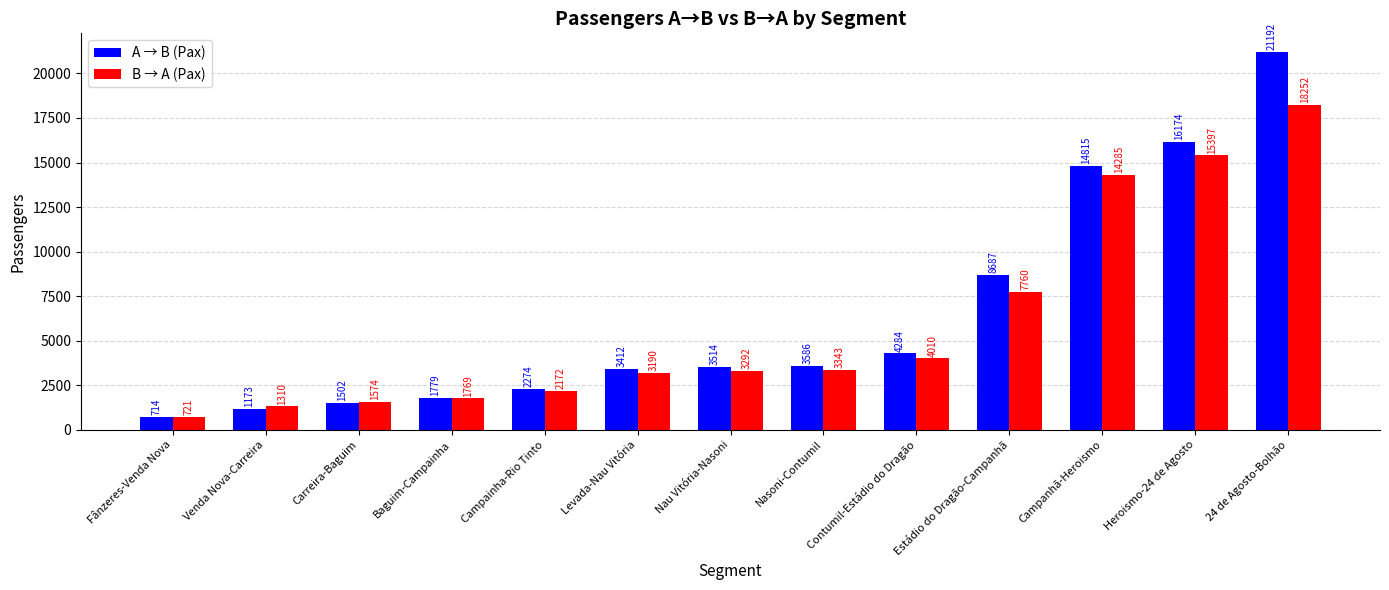

What is the label of the 9th bar from the left?

Contumil-Estádio do Dragão